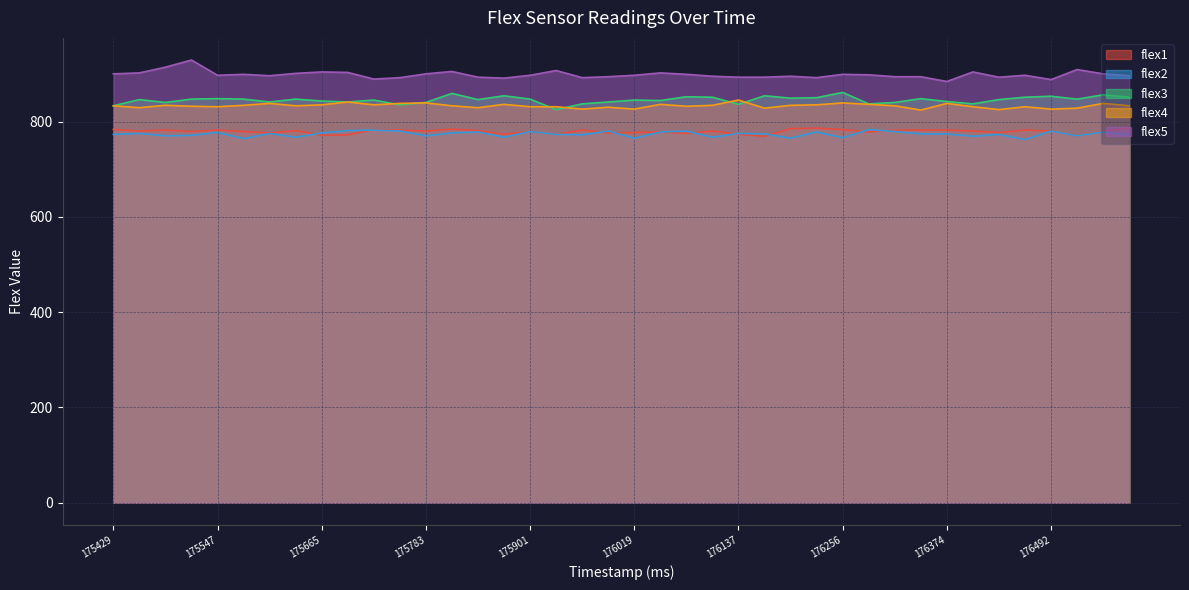

Reading left to right, what are all the values shown in this chart?

flex1: 175429=783	175459=780	175488=782	175518=779	175547=782	175577=779	175606=776	175636=781	175665=771	175695=772	175724=783	175754=782	175783=780	175813=784	175842=781	175872=773	175901=779	175931=773	175960=782	175990=776	176019=777	176049=778	176078=775	176108=780	176137=773	176167=769	176197=785	176226=786	176256=783	176285=778	176315=782	176344=782	176374=782	176403=780	176433=777	176462=782	176492=780	176521=770	176551=779	176580=786
flex2: 175429=773	175459=775	175488=770	175518=771	175547=777	175577=764	175606=775	175636=767	175665=776	175695=781	175724=782	175754=780	175783=770	175813=776	175842=778	175872=767	175901=779	175931=773	175960=772	175990=780	176019=765	176049=778	176078=780	176108=767	176137=775	176167=774	176197=765	176226=778	176256=766	176285=783	176315=779	176344=774	176374=774	176403=769	176433=773	176462=762	176492=780	176521=770	176551=778	176580=772
flex3: 175429=833	175459=846	175488=840	175518=847	175547=848	175577=847	175606=841	175636=847	175665=843	175695=841	175724=845	175754=835	175783=840	175813=859	175842=846	175872=854	175901=847	175931=825	175960=837	175990=841	176019=845	176049=844	176078=852	176108=851	176137=836	176167=854	176197=849	176226=850	176256=861	176285=837	176315=840	176344=848	176374=842	176403=837	176433=846	176462=851	176492=853	176521=847	176551=856	176580=851
flex4: 175429=833	175459=829	175488=834	175518=832	175547=831	175577=834	175606=838	175636=833	175665=835	175695=841	175724=835	175754=838	175783=839	175813=833	175842=829	175872=836	175901=831	175931=831	175960=826	175990=830	176019=826	176049=836	176078=832	176108=834	176137=845	176167=828	176197=834	176226=835	176256=839	176285=836	176315=833	176344=824	176374=838	176403=831	176433=825	176462=831	176492=826	176521=828	176551=838	176580=833
flex5: 175429=900	175459=902	175488=914	175518=929	175547=897	175577=899	175606=896	175636=901	175665=904	175695=903	175724=889	175754=892	175783=900	175813=905	175842=893	175872=891	175901=897	175931=907	175960=892	175990=894	176019=897	176049=902	176078=899	176108=895	176137=893	176167=893	176197=895	176226=892	176256=899	176285=898	176315=894	176344=894	176374=884	176403=904	176433=893	176462=897	176492=888	176521=909	176551=900	176580=896